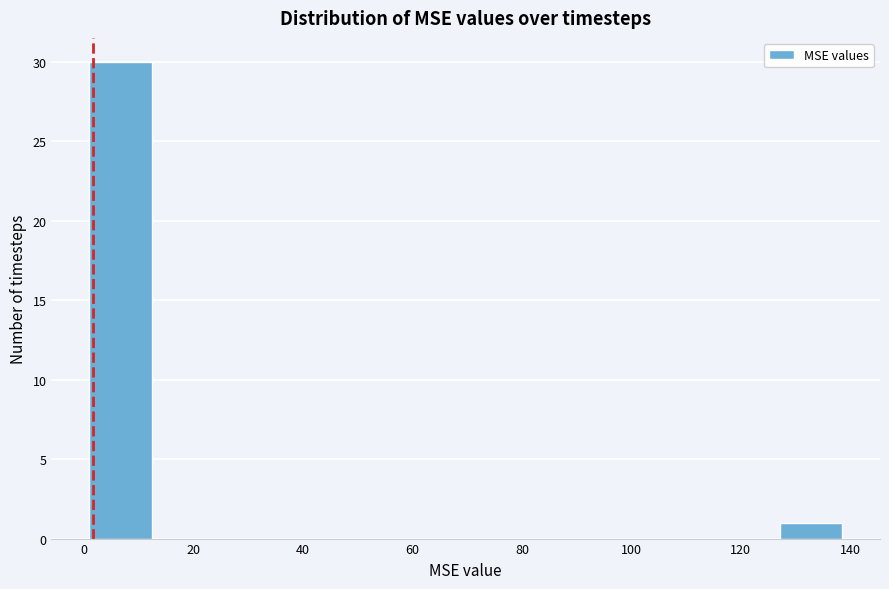

Over which range of the x-axis is the bar tallest?

0 to 12